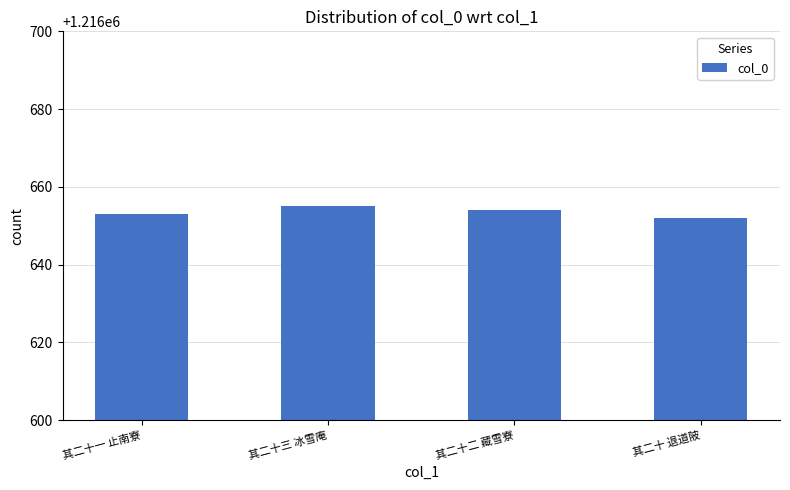

What is the change in value from 其二十三 冰雪庵 to 其二十二 藏雪寮?

-1